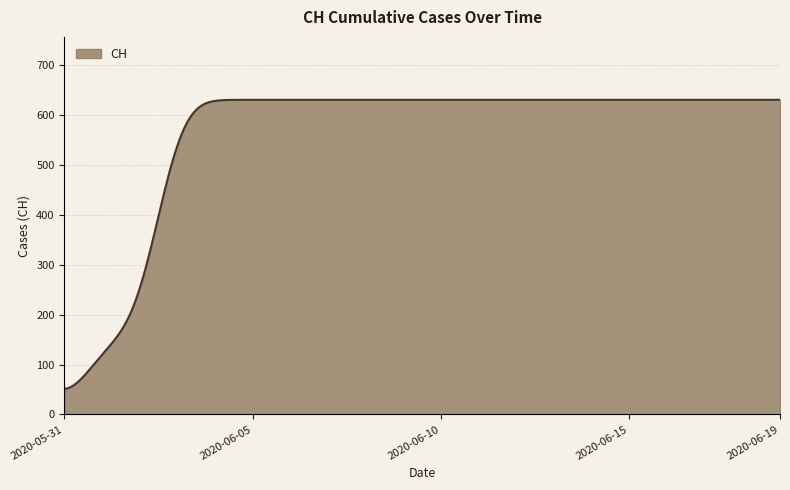

What is the minimum value shown in the chart?

51.2